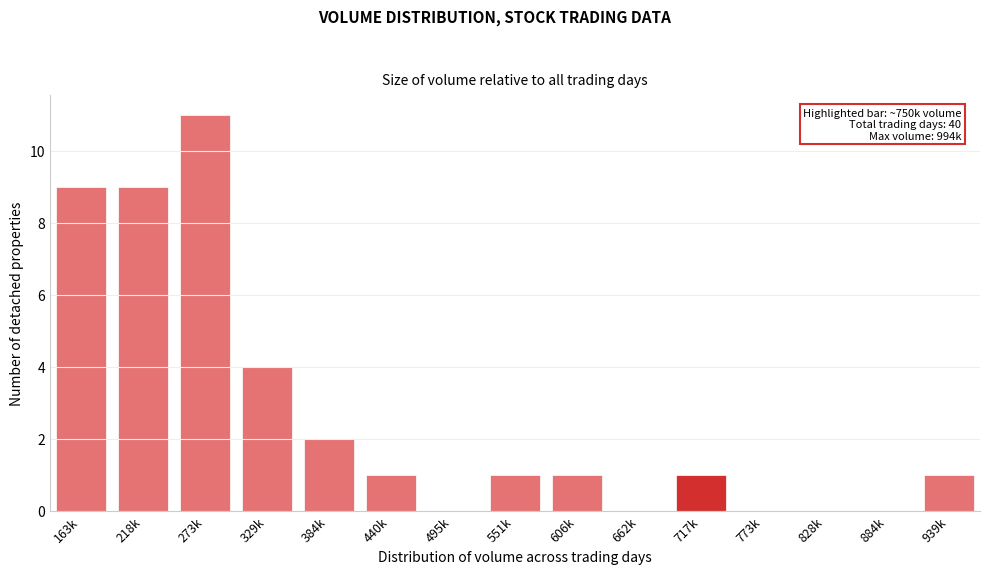

Reading left to right, transcribe all the data shown in this chart.

163k=9	218k=9	273k=11	329k=4	384k=2	440k=1	495k=0	551k=1	606k=1	662k=0	717k=1	773k=0	828k=0	884k=0	939k=1